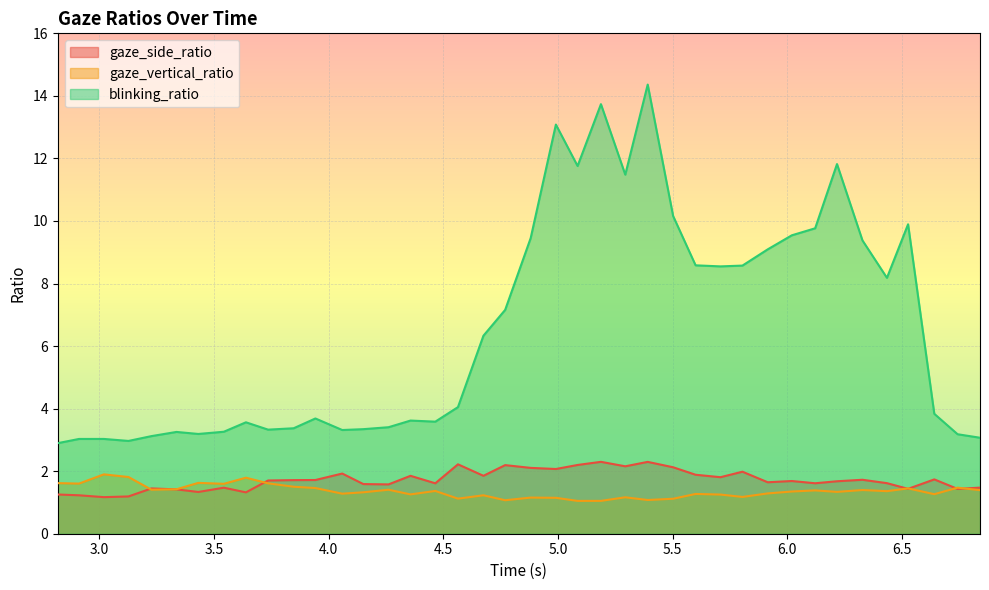

What is the difference between the second highest and second lowest values in the blinking_ratio series?

10.8